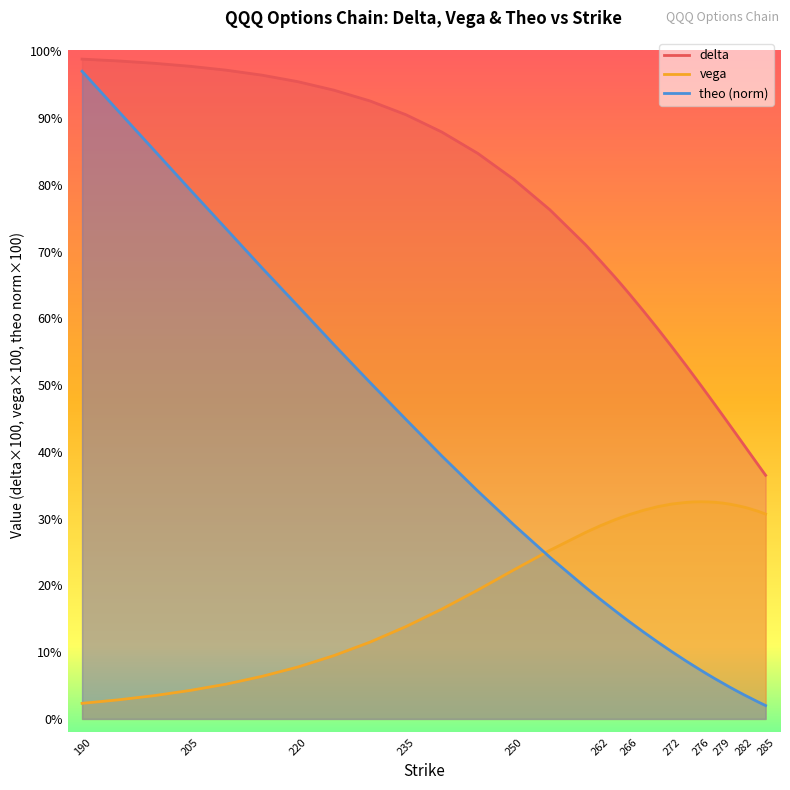

How many lines are shown in the chart?

3